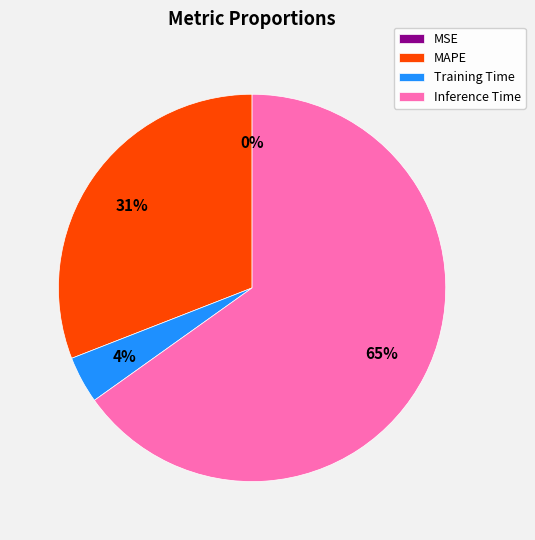

Which slice represents more than half of the pie?

Inference Time